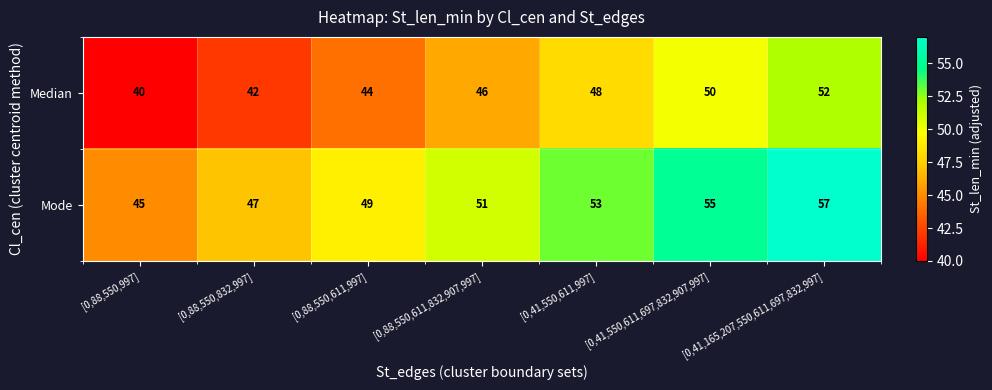

At which label does Mode reach its minimum?

[0,88,550,997]